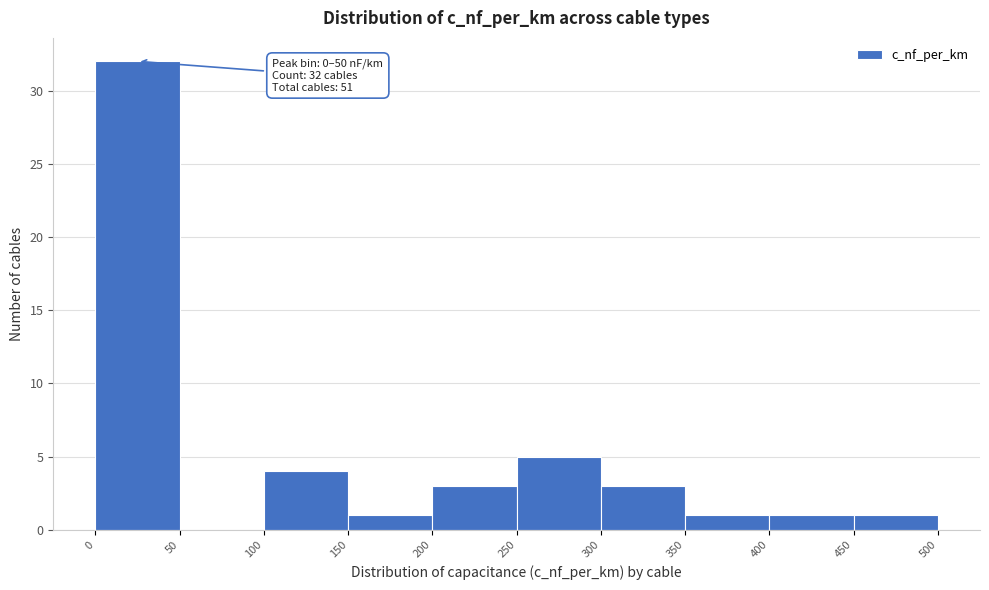

Over which range of the x-axis is the bar tallest?

0 to 50